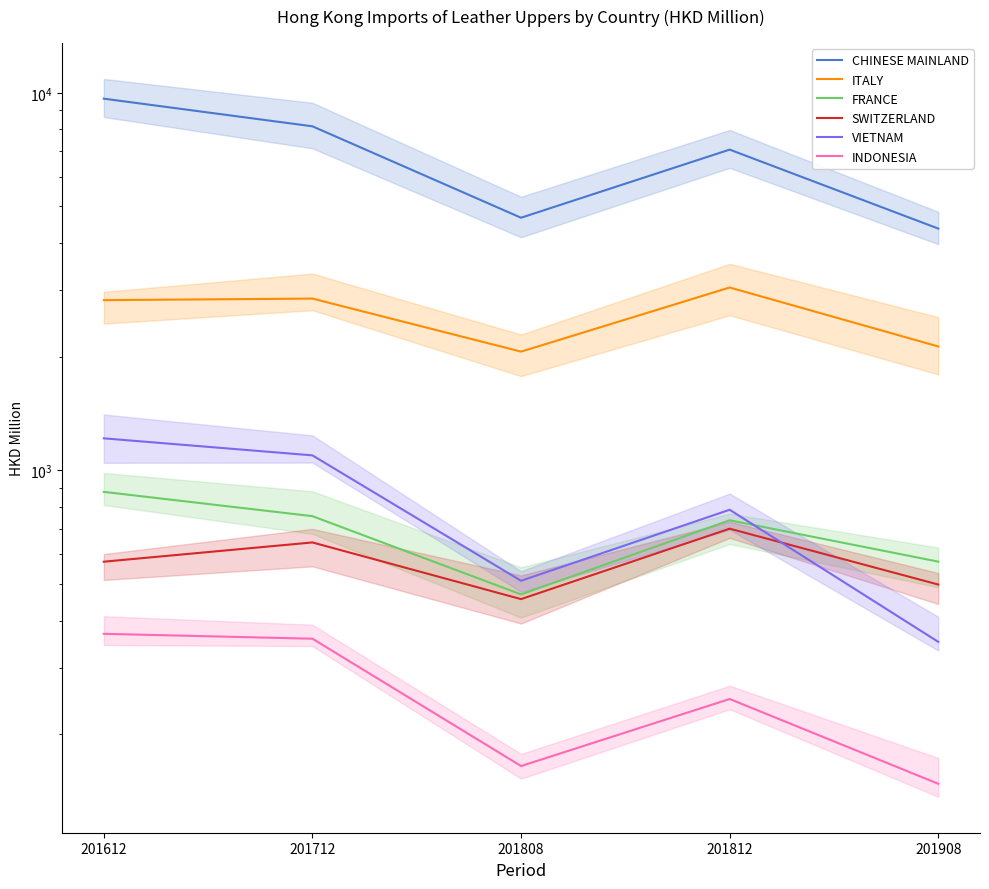

What is the difference between the INDONESIA values at 201812 and 201808?

83.2